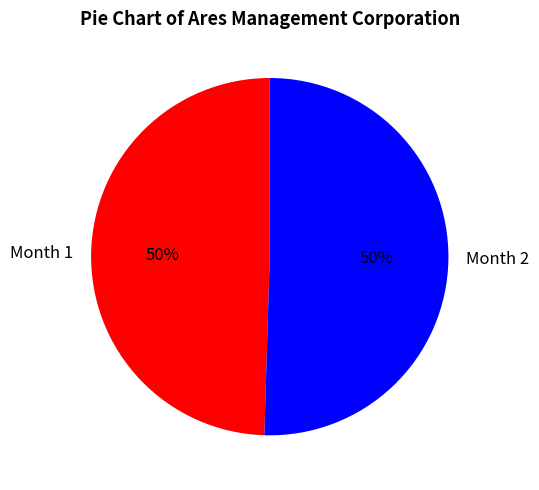

To the nearest percent, what percentage of the pie is Month 1?

50%